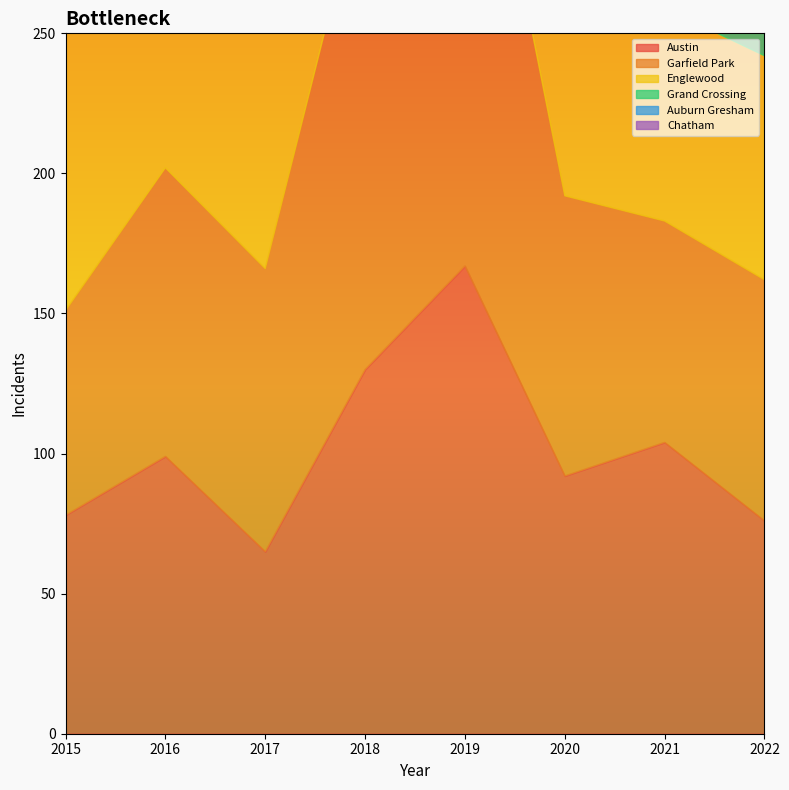

What is the sum of the Garfield Park values at 2016 and 2015?

176